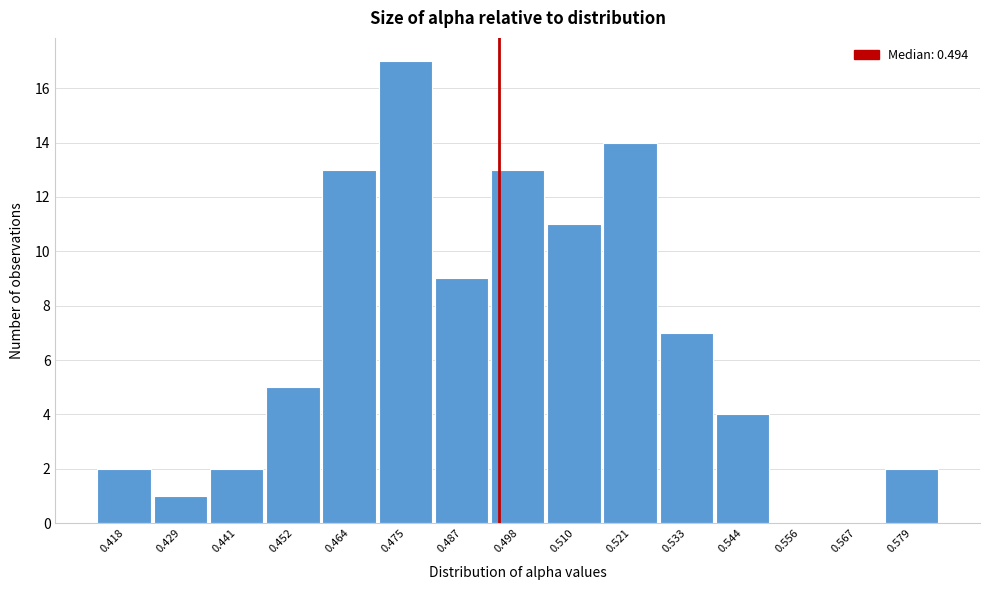

How tall is the bar that spans 0.538 to 0.550 on the x-axis? Neither the bar edges nor the heights are printed on the chart, so give them approximately, as read against the axes.

4